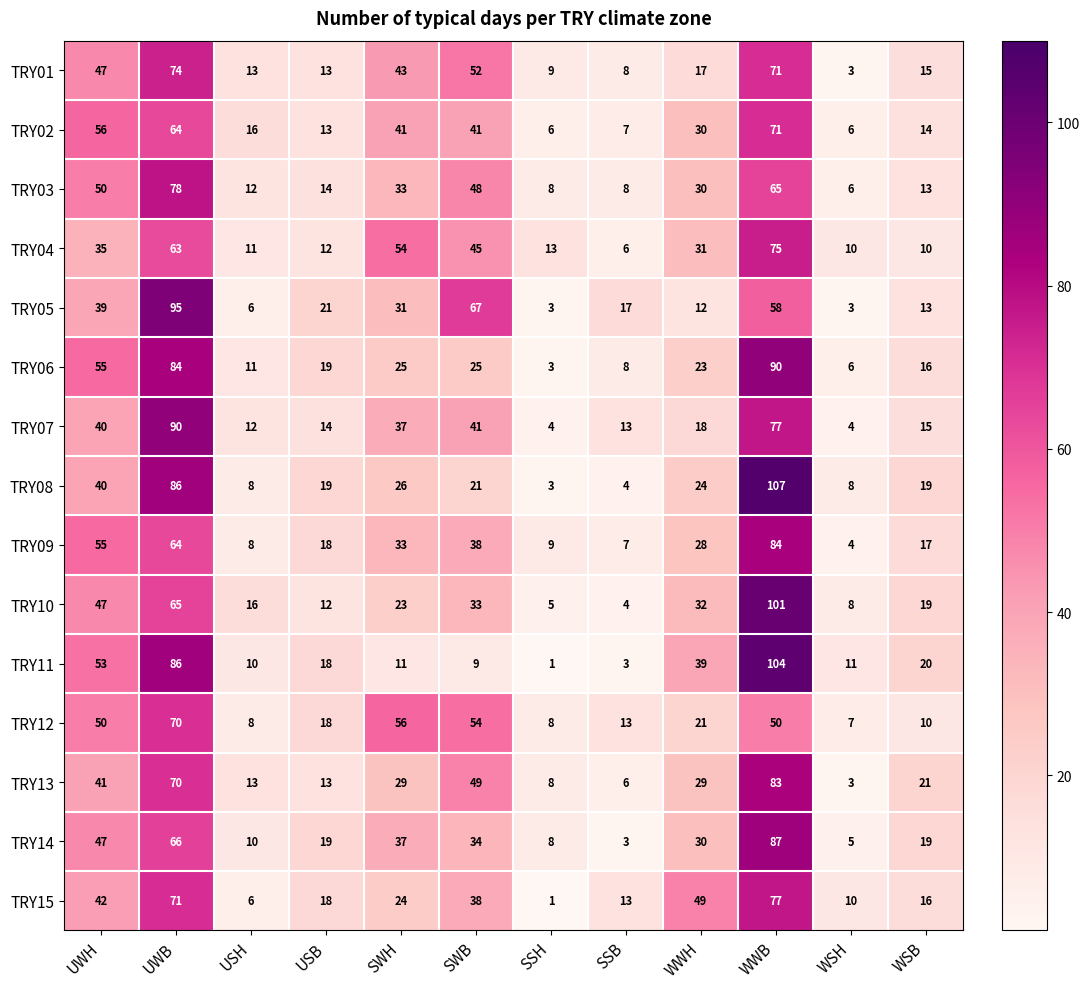

Where does the TRY02 series first go above 30?

UWH